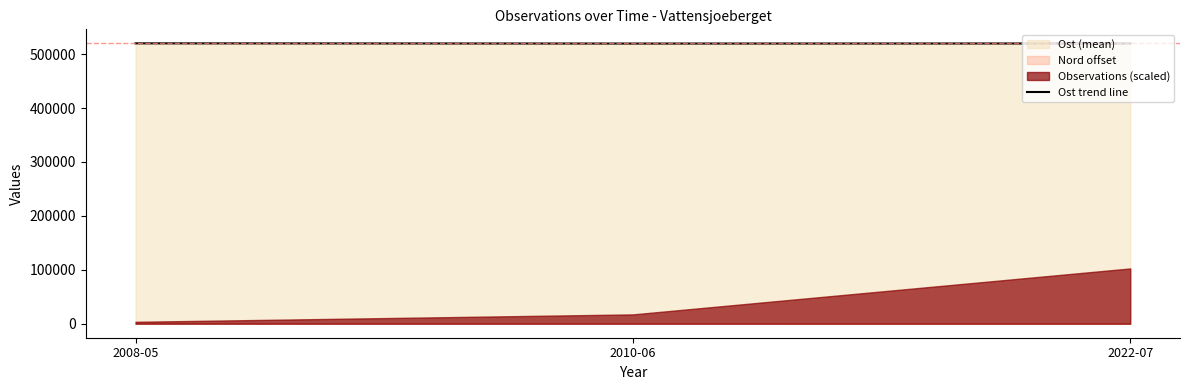

What is the ratio of the value at 2022-07 to the value at 2010-06?

1.0